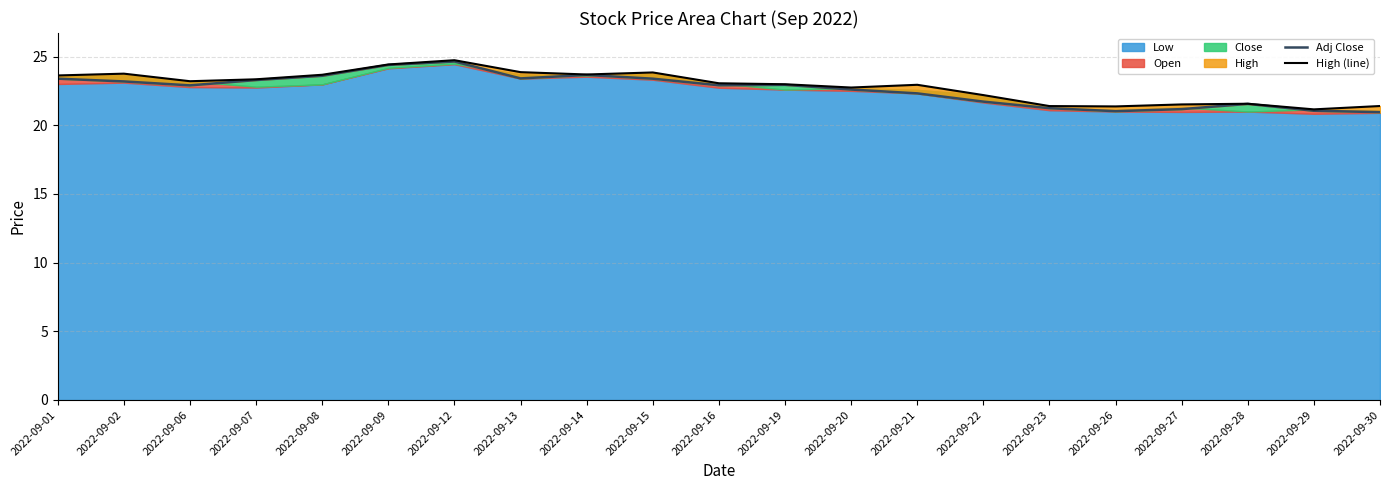

Reading left to right, list all the values displayed in this chart.

Adj Close: 2022-09-01=23.4	2022-09-02=23.2	2022-09-06=22.9	2022-09-07=23.3	2022-09-08=23.6	2022-09-09=24.4	2022-09-12=24.6	2022-09-13=23.4	2022-09-14=23.7	2022-09-15=23.4	2022-09-16=22.9	2022-09-19=22.9	2022-09-20=22.6	2022-09-21=22.3	2022-09-22=21.7	2022-09-23=21.2	2022-09-26=21.0	2022-09-27=21.2	2022-09-28=21.6	2022-09-29=21.1	2022-09-30=21.0
High (line): 2022-09-01=23.6	2022-09-02=23.8	2022-09-06=23.2	2022-09-07=23.4	2022-09-08=23.7	2022-09-09=24.4	2022-09-12=24.7	2022-09-13=23.9	2022-09-14=23.7	2022-09-15=23.8	2022-09-16=23.1	2022-09-19=23.0	2022-09-20=22.8	2022-09-21=22.9	2022-09-22=22.2	2022-09-23=21.4	2022-09-26=21.4	2022-09-27=21.5	2022-09-28=21.6	2022-09-29=21.2	2022-09-30=21.4